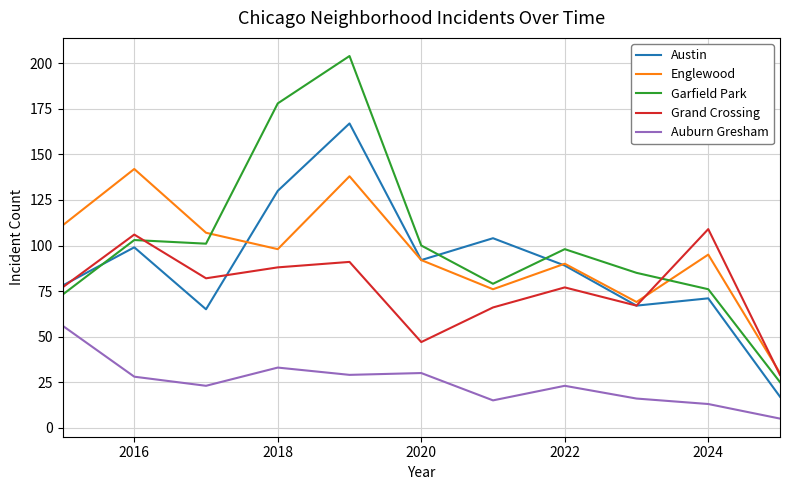

Rank the series by their maximum value, from highest to lowest.

Garfield Park, Austin, Englewood, Grand Crossing, Auburn Gresham